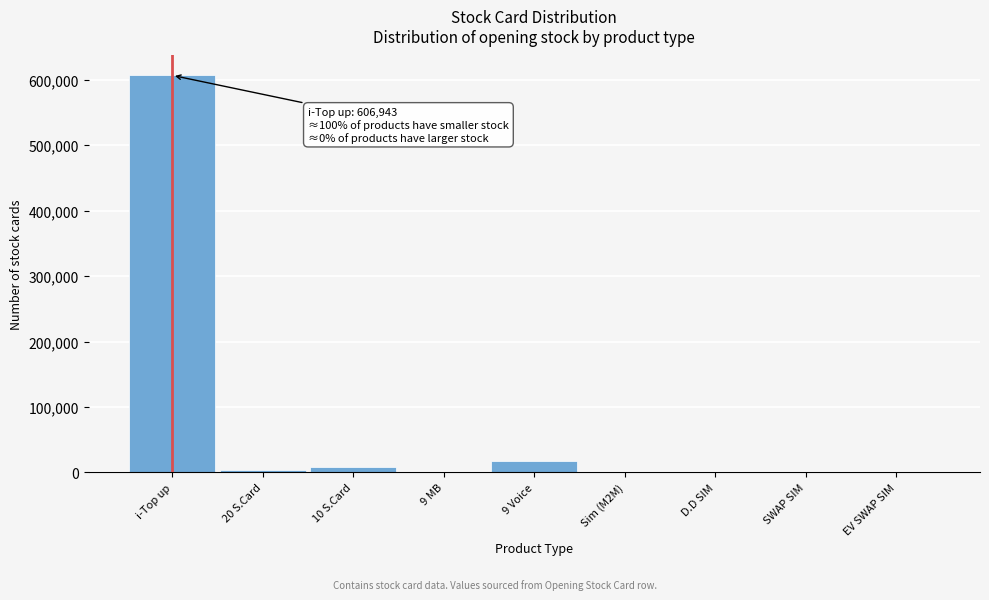

At which label is the value closest to 303471?

9 Voice